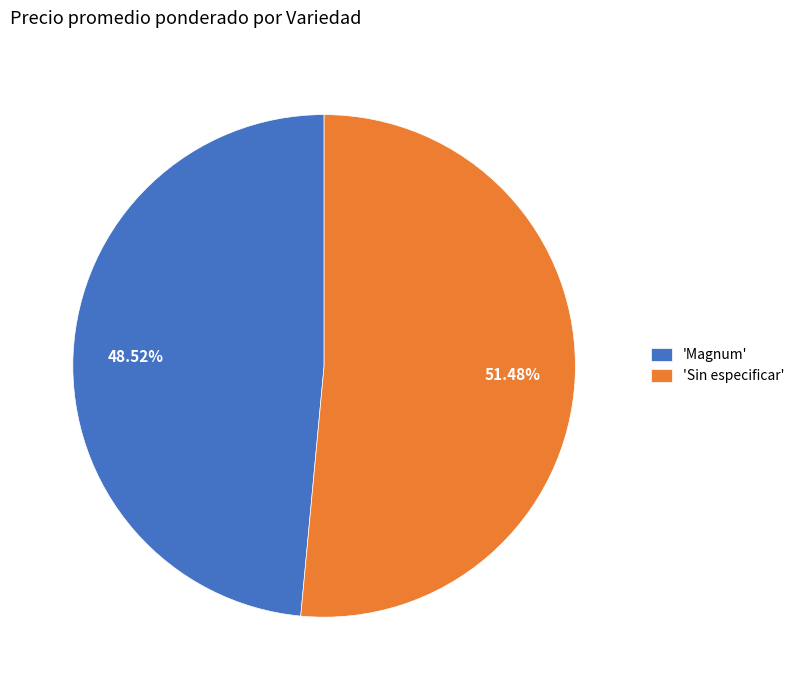

Do 'Magnum' and 'Sin especificar' together represent more than half of the pie?

Yes